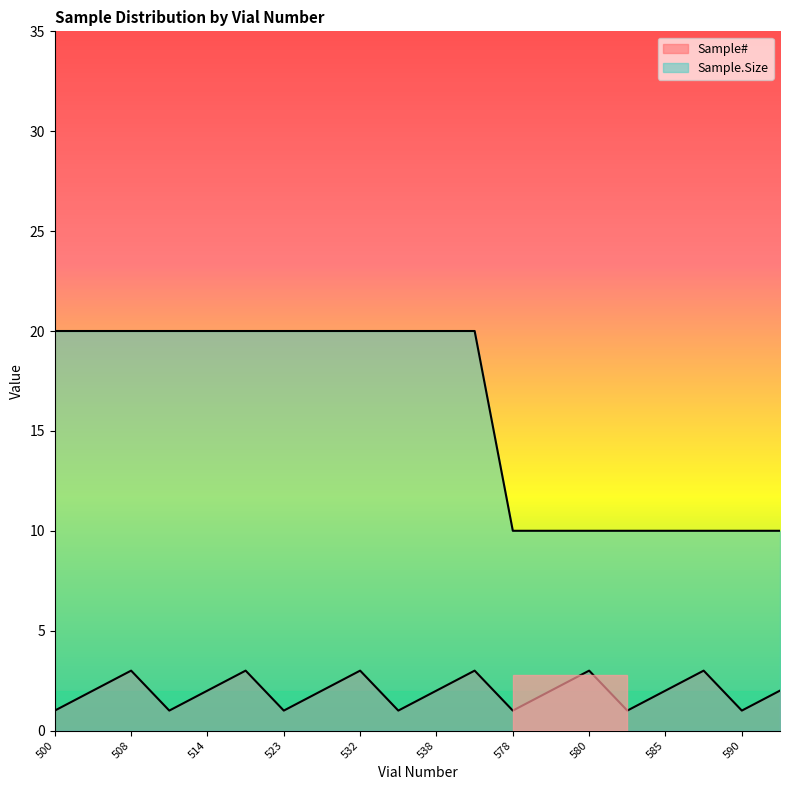

Reading left to right, what are all the values shown in this chart?

Sample#: 1	2	3	1	2	3	1	2	3	1	2	3	1	2	3	1	2	3	1	2
Sample.Size: 20	20	20	20	20	20	20	20	20	20	20	20	10	10	10	10	10	10	10	10